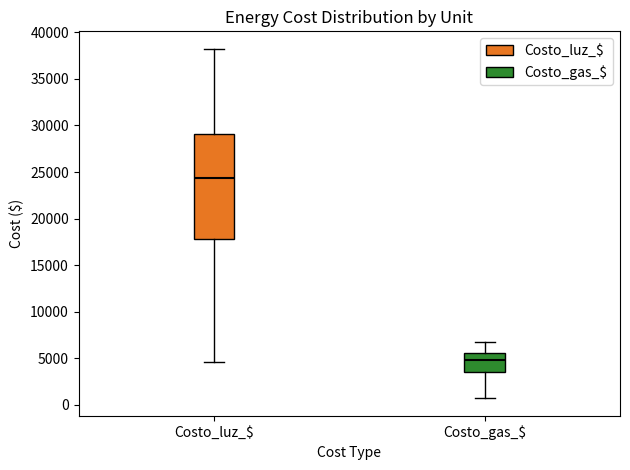

Where is the upper edge of the box for Costo_luz_$ on the y-axis? The values are not printed on the chart, so give them approximately, as read against the axis.

29000